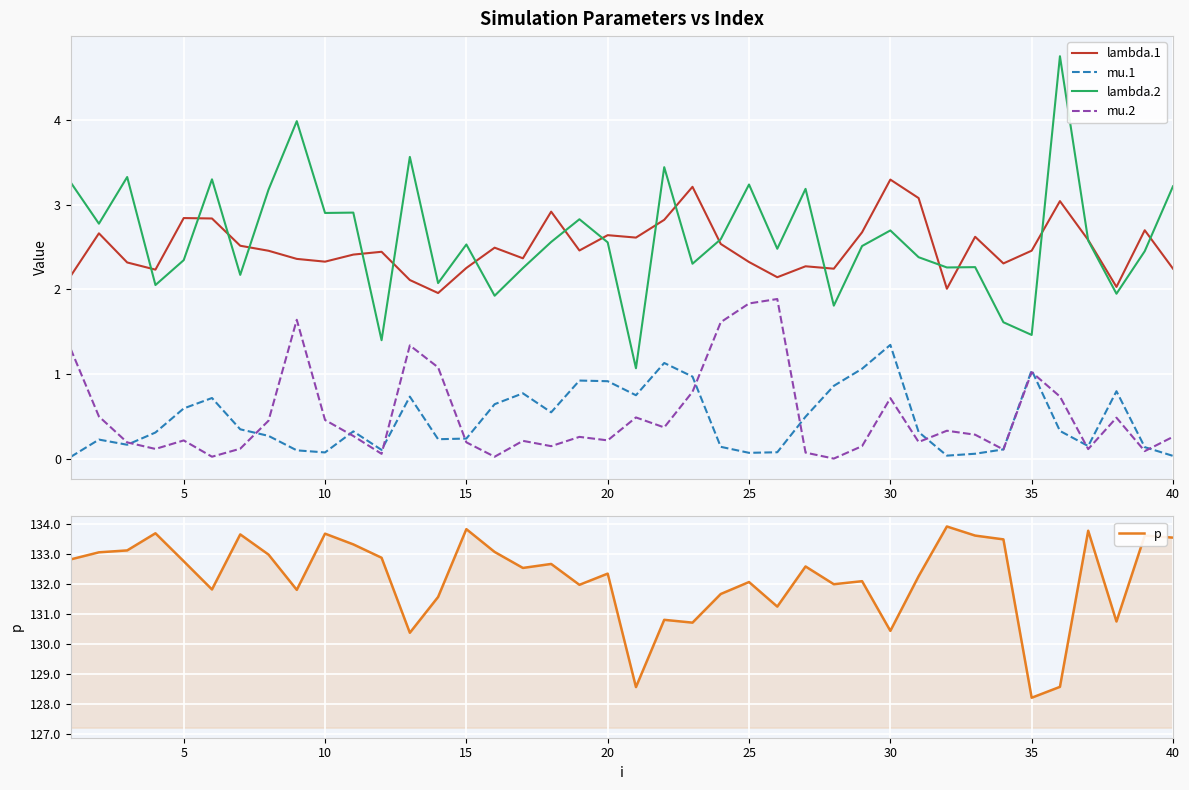

True or false: lambda.1 and mu.2 intersect in this chart.

False